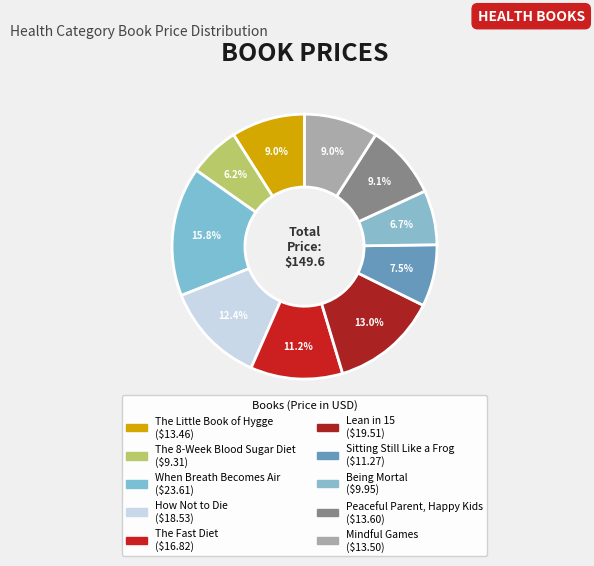

To the nearest percent, what portion does The Fast Diet represent?

11%